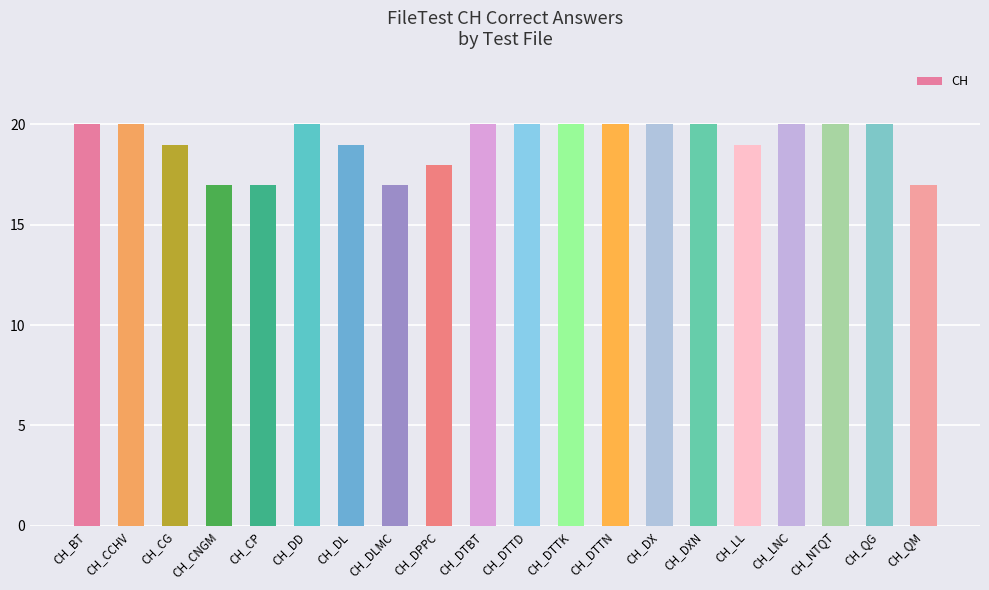

What is the maximum value shown in the chart?

20